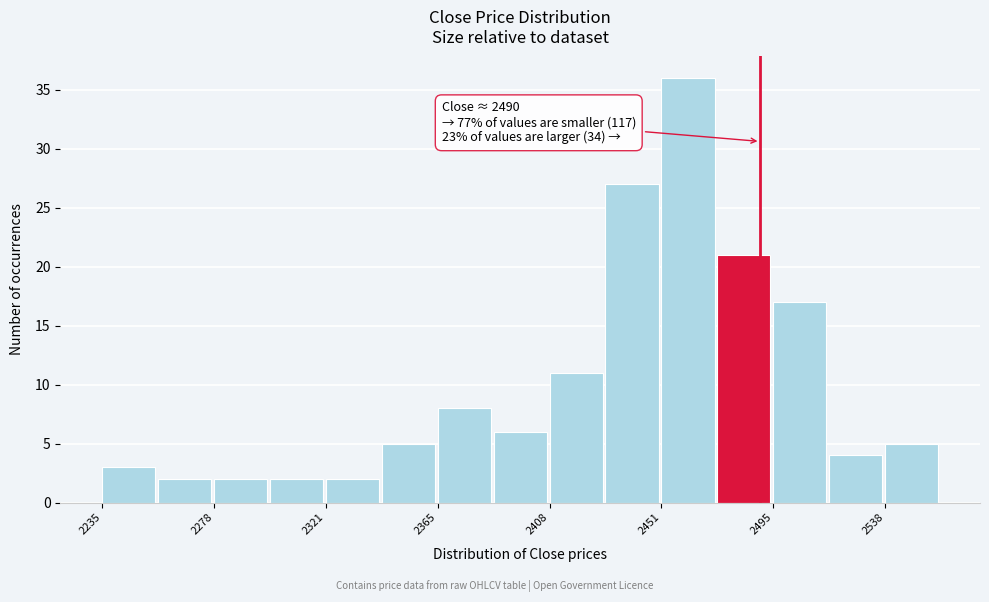

Which range on the x-axis has the tallest bar?

2450 to 2475